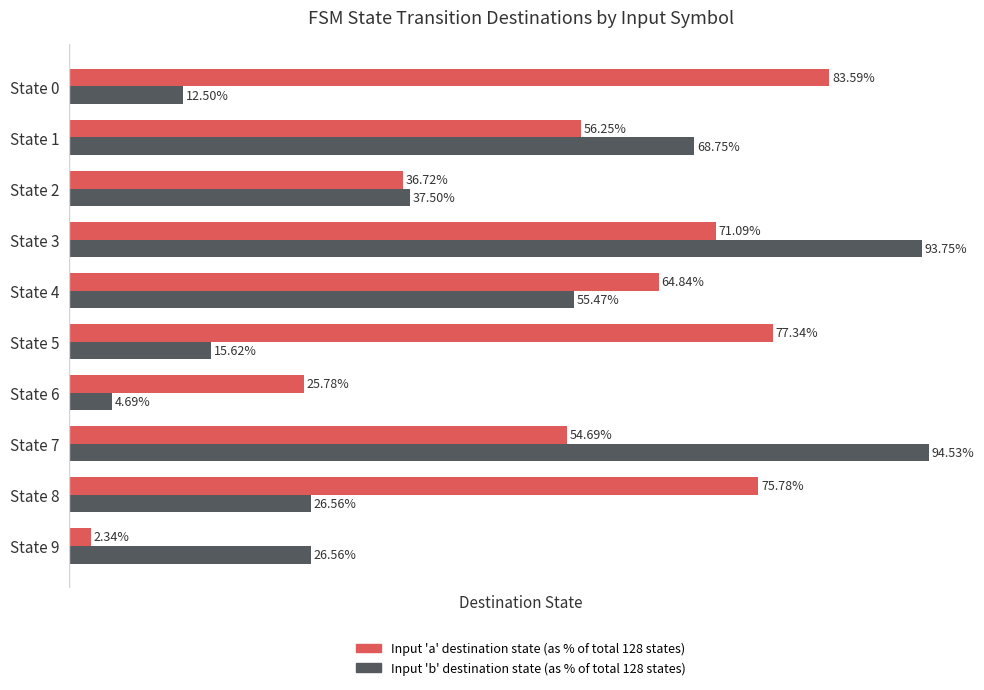

At which category is the sum across all series the highest?

State 3